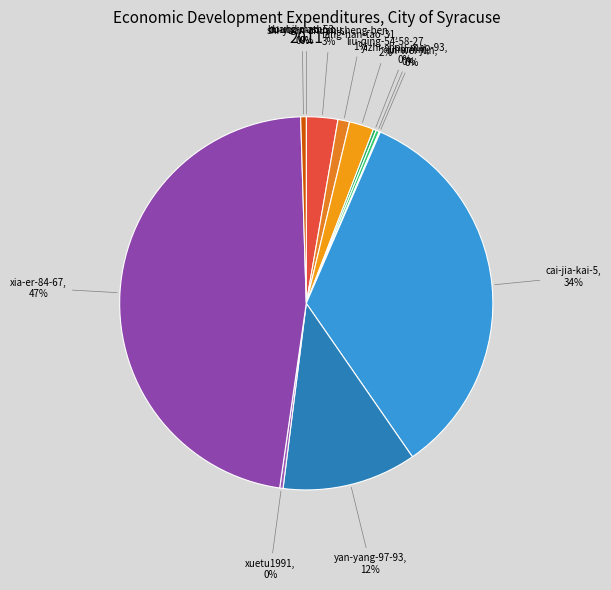

Rank the categories by value from highest to lowest.

xia-er-84-67, cai-jia-kai-5, yan-yang-97-93, shi-yuan-zhuan-sheng-ben, liu-qing-54-58-27, tang-han-tao-31, huang-mao-53, xuetu1991, uhmmm, yizhi-shou-mao-93, lin-wei-jun, doubihuashiyou